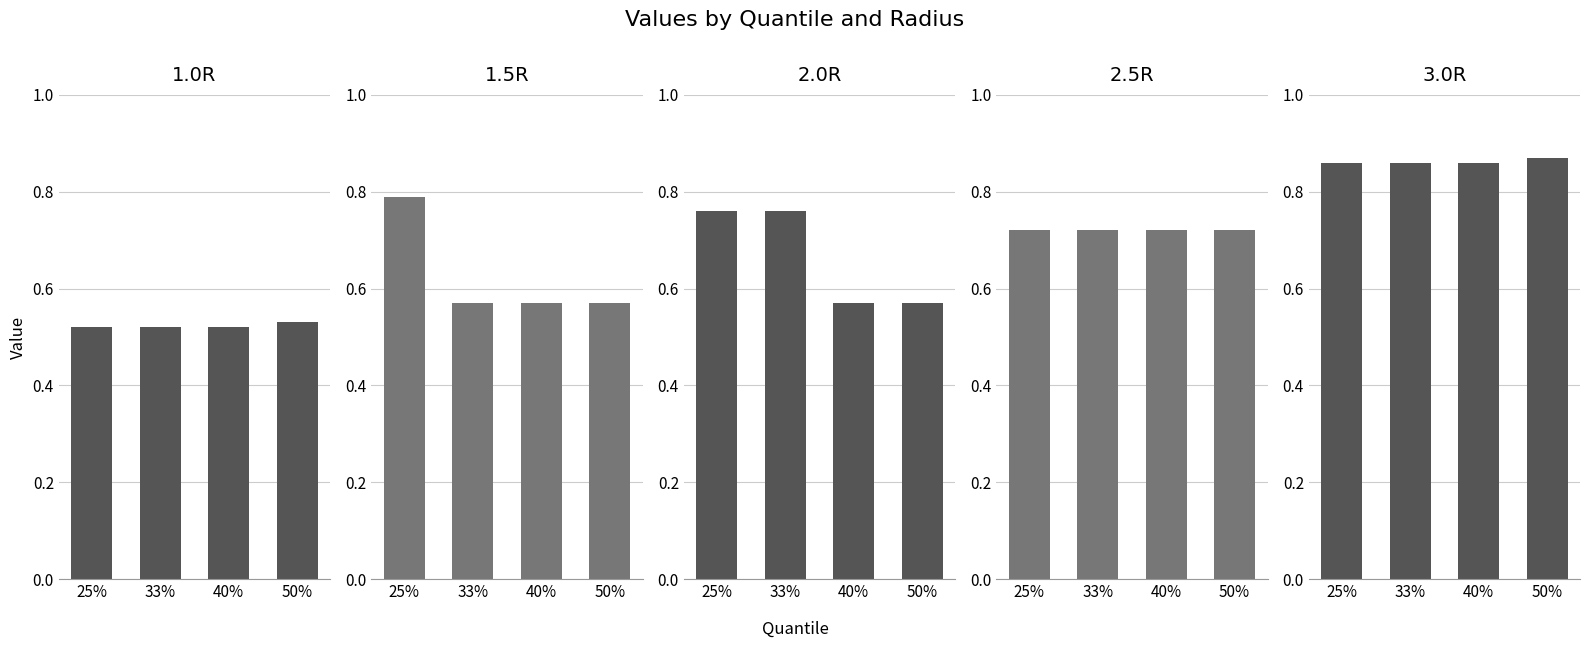

Rank the series at 25% from lowest to highest value.

1.0R, 2.5R, 2.0R, 1.5R, 3.0R